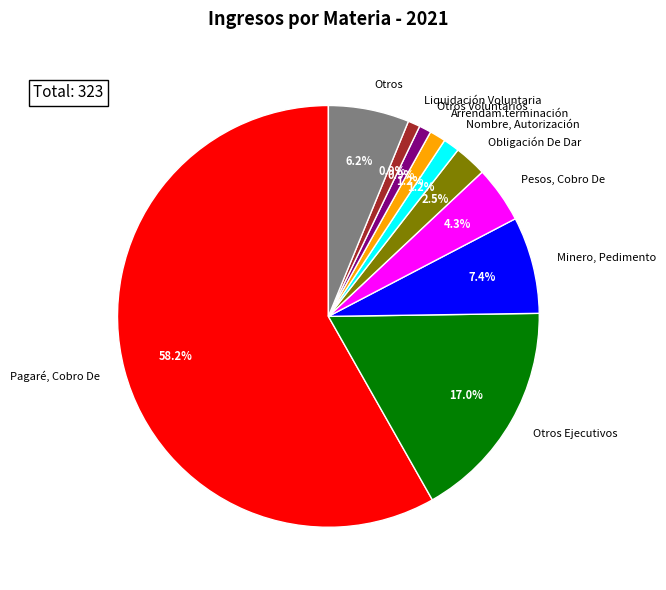

Combined, do Pesos, Cobro De and Otros Ejecutivos account for over 50%?

No